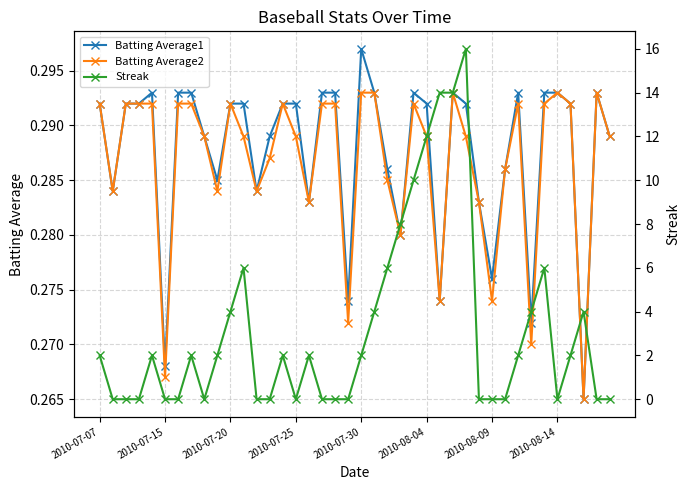

True or false: Batting Average2 has more than 2 interior local peaks.

True